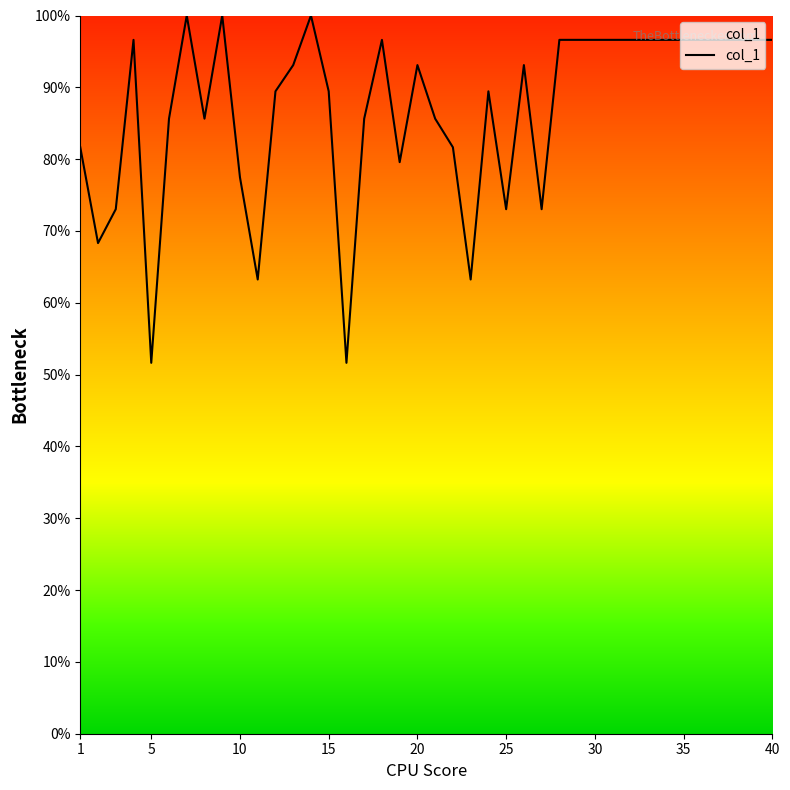

What is the smallest value displayed?

51.6